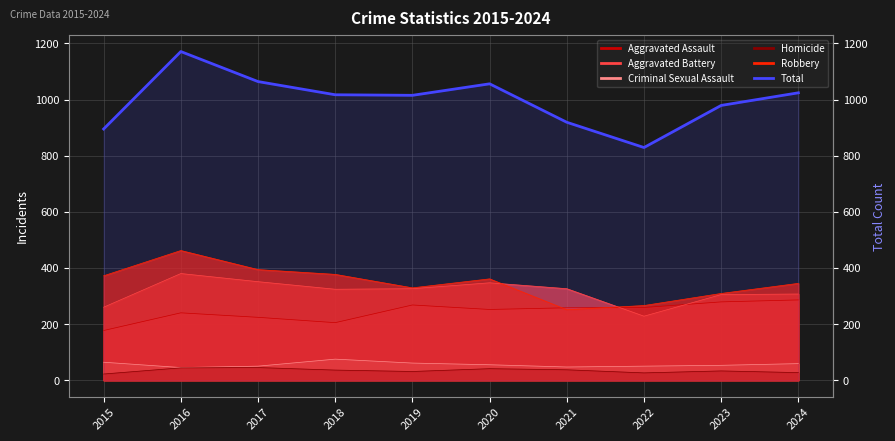

How many data points are above 1017?

4